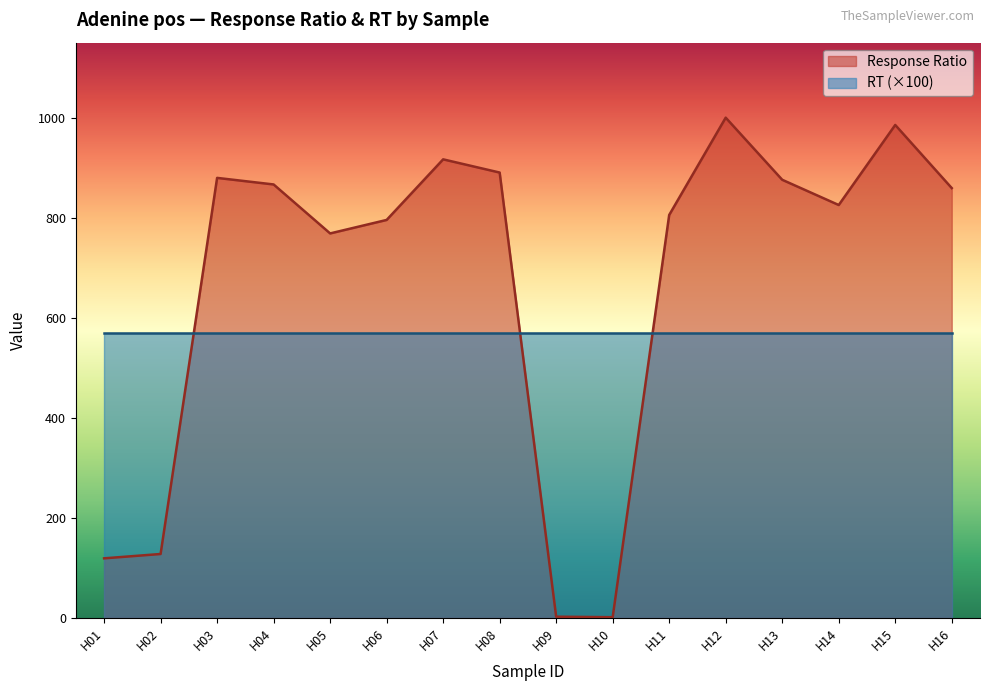

List the labels in order of value, largest first.

H12, H15, H07, H08, H03, H13, H04, H16, H14, H11, H06, H05, H02, H01, H09, H10